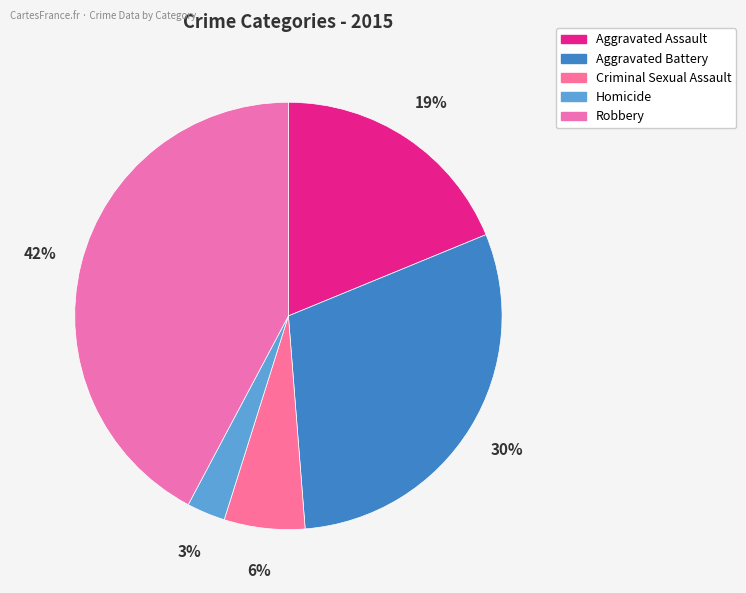

How many segments does this pie chart have?

5